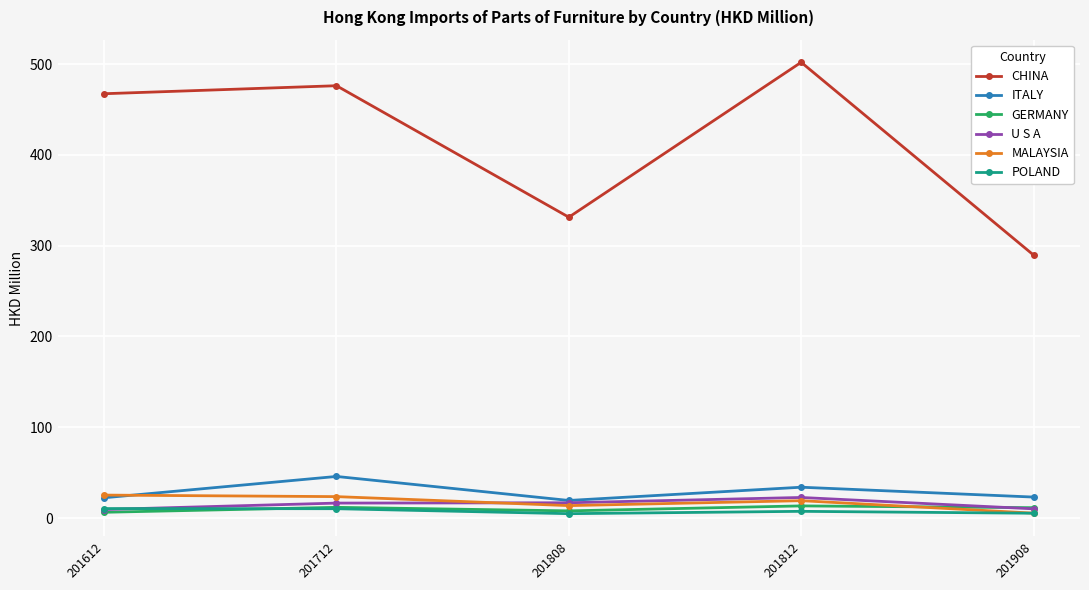

What is the value of the GERMANY point at the 2nd from the left?

11.8